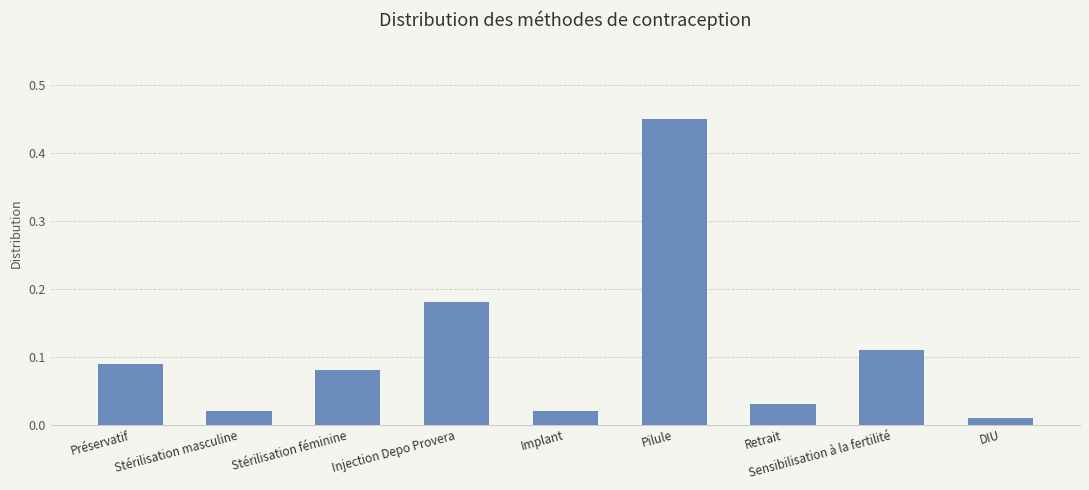

Are the bars horizontal?

No